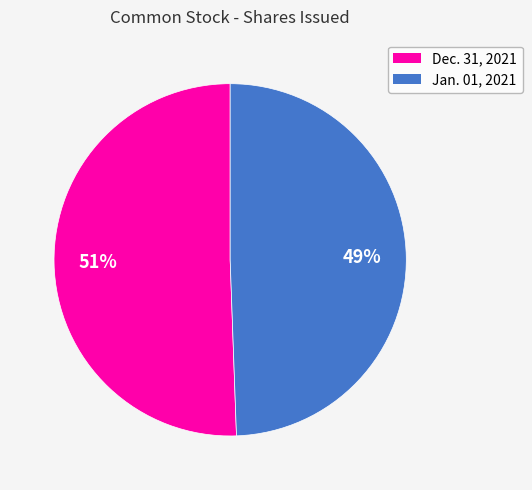

Which slice represents more than half of the pie?

Dec. 31, 2021